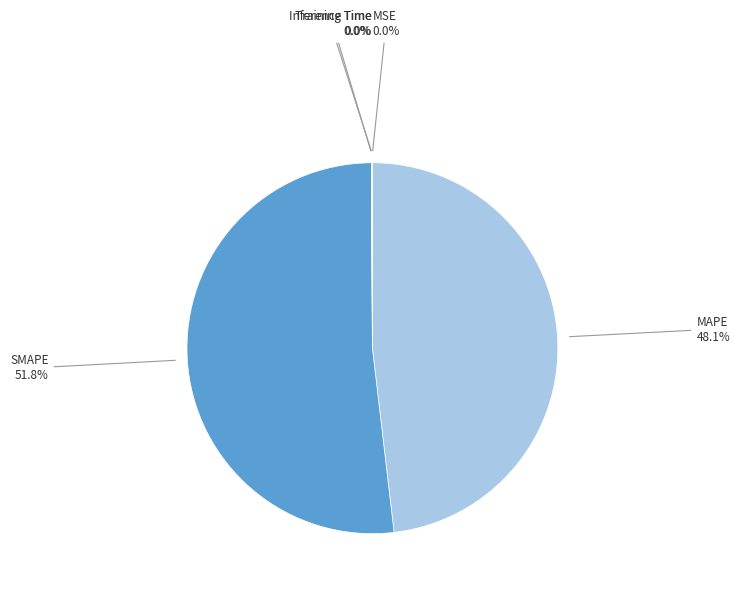

To the nearest percent, what percentage of the pie is SMAPE?

52%